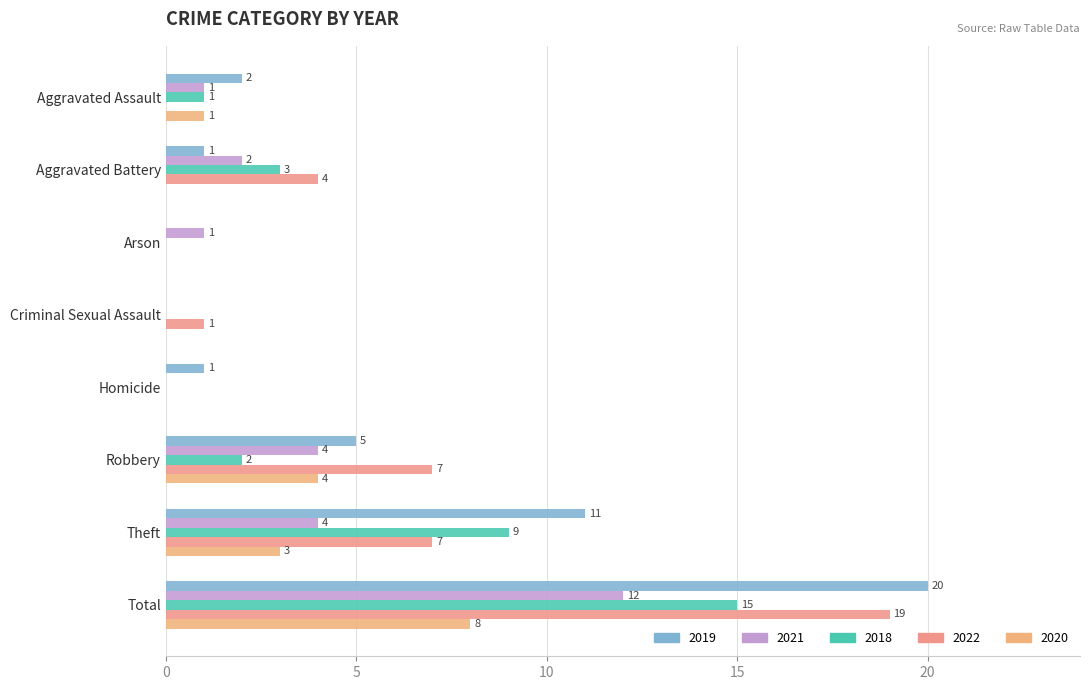

How many positive values does the 2022 series have?

5